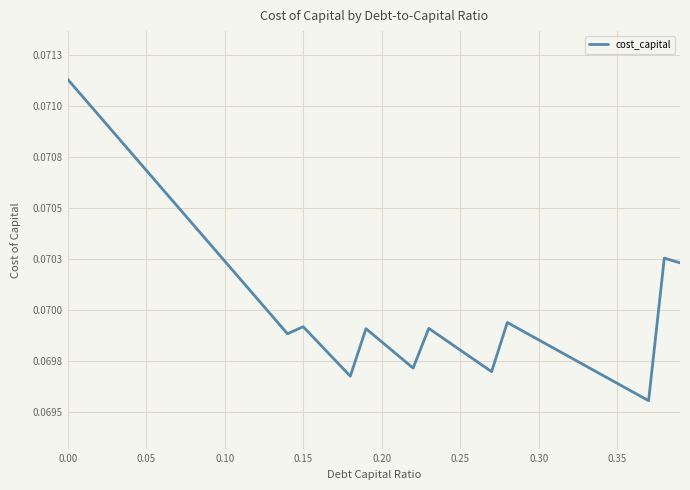

True or false: the data has more than 0 interior local peaks.

True